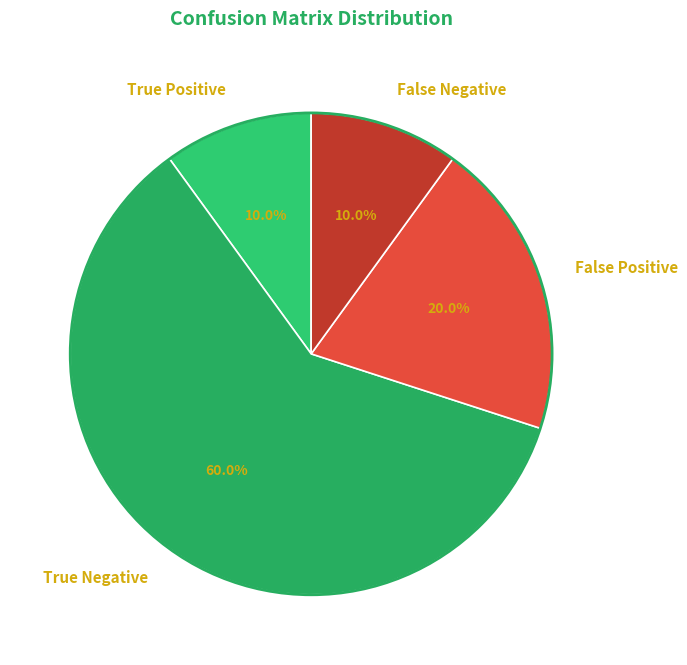

Combined, do True Positive and True Negative account for over 50%?

Yes